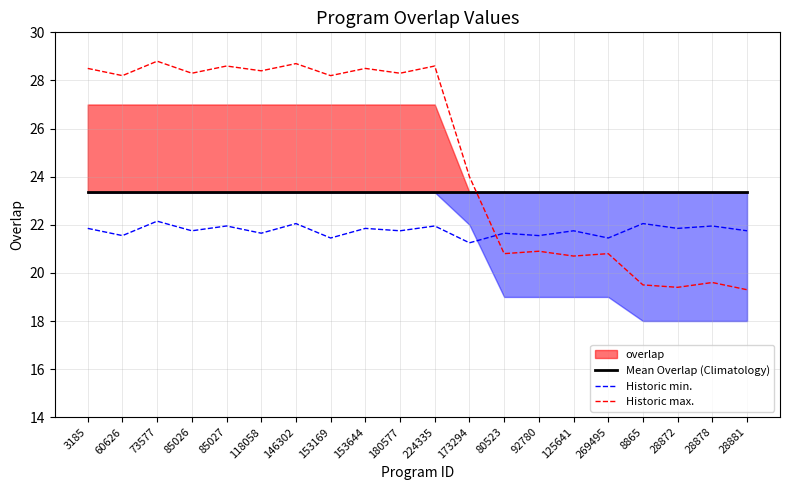

At which category does the chart reach its minimum across all series?

28881